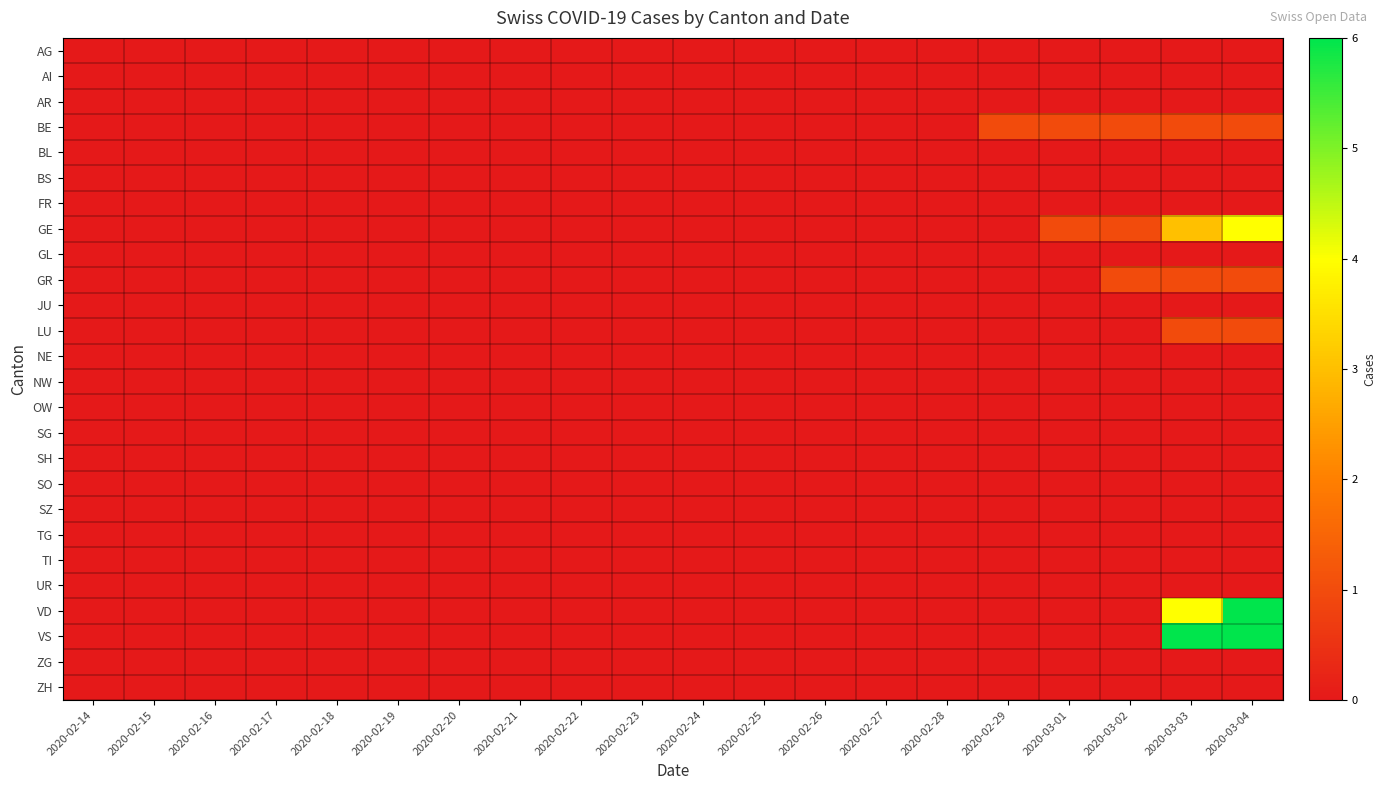

Reading left to right, what are all the values shown in this chart?

AG: 2020-02-14=0	2020-02-15=0	2020-02-16=0	2020-02-17=0	2020-02-18=0	2020-02-19=0	2020-02-20=0	2020-02-21=0	2020-02-22=0	2020-02-23=0	2020-02-24=0	2020-02-25=0	2020-02-26=0	2020-02-27=0	2020-02-28=0	2020-02-29=0	2020-03-01=0	2020-03-02=0	2020-03-03=0	2020-03-04=0
AI: 2020-02-14=0	2020-02-15=0	2020-02-16=0	2020-02-17=0	2020-02-18=0	2020-02-19=0	2020-02-20=0	2020-02-21=0	2020-02-22=0	2020-02-23=0	2020-02-24=0	2020-02-25=0	2020-02-26=0	2020-02-27=0	2020-02-28=0	2020-02-29=0	2020-03-01=0	2020-03-02=0	2020-03-03=0	2020-03-04=0
AR: 2020-02-14=0	2020-02-15=0	2020-02-16=0	2020-02-17=0	2020-02-18=0	2020-02-19=0	2020-02-20=0	2020-02-21=0	2020-02-22=0	2020-02-23=0	2020-02-24=0	2020-02-25=0	2020-02-26=0	2020-02-27=0	2020-02-28=0	2020-02-29=0	2020-03-01=0	2020-03-02=0	2020-03-03=0	2020-03-04=0
BE: 2020-02-14=0	2020-02-15=0	2020-02-16=0	2020-02-17=0	2020-02-18=0	2020-02-19=0	2020-02-20=0	2020-02-21=0	2020-02-22=0	2020-02-23=0	2020-02-24=0	2020-02-25=0	2020-02-26=0	2020-02-27=0	2020-02-28=0	2020-02-29=1	2020-03-01=1	2020-03-02=1	2020-03-03=1	2020-03-04=1
BL: 2020-02-14=0	2020-02-15=0	2020-02-16=0	2020-02-17=0	2020-02-18=0	2020-02-19=0	2020-02-20=0	2020-02-21=0	2020-02-22=0	2020-02-23=0	2020-02-24=0	2020-02-25=0	2020-02-26=0	2020-02-27=0	2020-02-28=0	2020-02-29=0	2020-03-01=0	2020-03-02=0	2020-03-03=0	2020-03-04=0
BS: 2020-02-14=0	2020-02-15=0	2020-02-16=0	2020-02-17=0	2020-02-18=0	2020-02-19=0	2020-02-20=0	2020-02-21=0	2020-02-22=0	2020-02-23=0	2020-02-24=0	2020-02-25=0	2020-02-26=0	2020-02-27=0	2020-02-28=0	2020-02-29=0	2020-03-01=0	2020-03-02=0	2020-03-03=0	2020-03-04=0
FR: 2020-02-14=0	2020-02-15=0	2020-02-16=0	2020-02-17=0	2020-02-18=0	2020-02-19=0	2020-02-20=0	2020-02-21=0	2020-02-22=0	2020-02-23=0	2020-02-24=0	2020-02-25=0	2020-02-26=0	2020-02-27=0	2020-02-28=0	2020-02-29=0	2020-03-01=0	2020-03-02=0	2020-03-03=0	2020-03-04=0
GE: 2020-02-14=0	2020-02-15=0	2020-02-16=0	2020-02-17=0	2020-02-18=0	2020-02-19=0	2020-02-20=0	2020-02-21=0	2020-02-22=0	2020-02-23=0	2020-02-24=0	2020-02-25=0	2020-02-26=0	2020-02-27=0	2020-02-28=0	2020-02-29=0	2020-03-01=1	2020-03-02=1	2020-03-03=3	2020-03-04=4
GL: 2020-02-14=0	2020-02-15=0	2020-02-16=0	2020-02-17=0	2020-02-18=0	2020-02-19=0	2020-02-20=0	2020-02-21=0	2020-02-22=0	2020-02-23=0	2020-02-24=0	2020-02-25=0	2020-02-26=0	2020-02-27=0	2020-02-28=0	2020-02-29=0	2020-03-01=0	2020-03-02=0	2020-03-03=0	2020-03-04=0
GR: 2020-02-14=0	2020-02-15=0	2020-02-16=0	2020-02-17=0	2020-02-18=0	2020-02-19=0	2020-02-20=0	2020-02-21=0	2020-02-22=0	2020-02-23=0	2020-02-24=0	2020-02-25=0	2020-02-26=0	2020-02-27=0	2020-02-28=0	2020-02-29=0	2020-03-01=0	2020-03-02=1	2020-03-03=1	2020-03-04=1
JU: 2020-02-14=0	2020-02-15=0	2020-02-16=0	2020-02-17=0	2020-02-18=0	2020-02-19=0	2020-02-20=0	2020-02-21=0	2020-02-22=0	2020-02-23=0	2020-02-24=0	2020-02-25=0	2020-02-26=0	2020-02-27=0	2020-02-28=0	2020-02-29=0	2020-03-01=0	2020-03-02=0	2020-03-03=0	2020-03-04=0
LU: 2020-02-14=0	2020-02-15=0	2020-02-16=0	2020-02-17=0	2020-02-18=0	2020-02-19=0	2020-02-20=0	2020-02-21=0	2020-02-22=0	2020-02-23=0	2020-02-24=0	2020-02-25=0	2020-02-26=0	2020-02-27=0	2020-02-28=0	2020-02-29=0	2020-03-01=0	2020-03-02=0	2020-03-03=1	2020-03-04=1
NE: 2020-02-14=0	2020-02-15=0	2020-02-16=0	2020-02-17=0	2020-02-18=0	2020-02-19=0	2020-02-20=0	2020-02-21=0	2020-02-22=0	2020-02-23=0	2020-02-24=0	2020-02-25=0	2020-02-26=0	2020-02-27=0	2020-02-28=0	2020-02-29=0	2020-03-01=0	2020-03-02=0	2020-03-03=0	2020-03-04=0
NW: 2020-02-14=0	2020-02-15=0	2020-02-16=0	2020-02-17=0	2020-02-18=0	2020-02-19=0	2020-02-20=0	2020-02-21=0	2020-02-22=0	2020-02-23=0	2020-02-24=0	2020-02-25=0	2020-02-26=0	2020-02-27=0	2020-02-28=0	2020-02-29=0	2020-03-01=0	2020-03-02=0	2020-03-03=0	2020-03-04=0
OW: 2020-02-14=0	2020-02-15=0	2020-02-16=0	2020-02-17=0	2020-02-18=0	2020-02-19=0	2020-02-20=0	2020-02-21=0	2020-02-22=0	2020-02-23=0	2020-02-24=0	2020-02-25=0	2020-02-26=0	2020-02-27=0	2020-02-28=0	2020-02-29=0	2020-03-01=0	2020-03-02=0	2020-03-03=0	2020-03-04=0
SG: 2020-02-14=0	2020-02-15=0	2020-02-16=0	2020-02-17=0	2020-02-18=0	2020-02-19=0	2020-02-20=0	2020-02-21=0	2020-02-22=0	2020-02-23=0	2020-02-24=0	2020-02-25=0	2020-02-26=0	2020-02-27=0	2020-02-28=0	2020-02-29=0	2020-03-01=0	2020-03-02=0	2020-03-03=0	2020-03-04=0
SH: 2020-02-14=0	2020-02-15=0	2020-02-16=0	2020-02-17=0	2020-02-18=0	2020-02-19=0	2020-02-20=0	2020-02-21=0	2020-02-22=0	2020-02-23=0	2020-02-24=0	2020-02-25=0	2020-02-26=0	2020-02-27=0	2020-02-28=0	2020-02-29=0	2020-03-01=0	2020-03-02=0	2020-03-03=0	2020-03-04=0
SO: 2020-02-14=0	2020-02-15=0	2020-02-16=0	2020-02-17=0	2020-02-18=0	2020-02-19=0	2020-02-20=0	2020-02-21=0	2020-02-22=0	2020-02-23=0	2020-02-24=0	2020-02-25=0	2020-02-26=0	2020-02-27=0	2020-02-28=0	2020-02-29=0	2020-03-01=0	2020-03-02=0	2020-03-03=0	2020-03-04=0
SZ: 2020-02-14=0	2020-02-15=0	2020-02-16=0	2020-02-17=0	2020-02-18=0	2020-02-19=0	2020-02-20=0	2020-02-21=0	2020-02-22=0	2020-02-23=0	2020-02-24=0	2020-02-25=0	2020-02-26=0	2020-02-27=0	2020-02-28=0	2020-02-29=0	2020-03-01=0	2020-03-02=0	2020-03-03=0	2020-03-04=0
TG: 2020-02-14=0	2020-02-15=0	2020-02-16=0	2020-02-17=0	2020-02-18=0	2020-02-19=0	2020-02-20=0	2020-02-21=0	2020-02-22=0	2020-02-23=0	2020-02-24=0	2020-02-25=0	2020-02-26=0	2020-02-27=0	2020-02-28=0	2020-02-29=0	2020-03-01=0	2020-03-02=0	2020-03-03=0	2020-03-04=0
TI: 2020-02-14=0	2020-02-15=0	2020-02-16=0	2020-02-17=0	2020-02-18=0	2020-02-19=0	2020-02-20=0	2020-02-21=0	2020-02-22=0	2020-02-23=0	2020-02-24=0	2020-02-25=0	2020-02-26=0	2020-02-27=0	2020-02-28=0	2020-02-29=0	2020-03-01=0	2020-03-02=0	2020-03-03=0	2020-03-04=0
UR: 2020-02-14=0	2020-02-15=0	2020-02-16=0	2020-02-17=0	2020-02-18=0	2020-02-19=0	2020-02-20=0	2020-02-21=0	2020-02-22=0	2020-02-23=0	2020-02-24=0	2020-02-25=0	2020-02-26=0	2020-02-27=0	2020-02-28=0	2020-02-29=0	2020-03-01=0	2020-03-02=0	2020-03-03=0	2020-03-04=0
VD: 2020-02-14=0	2020-02-15=0	2020-02-16=0	2020-02-17=0	2020-02-18=0	2020-02-19=0	2020-02-20=0	2020-02-21=0	2020-02-22=0	2020-02-23=0	2020-02-24=0	2020-02-25=0	2020-02-26=0	2020-02-27=0	2020-02-28=0	2020-02-29=0	2020-03-01=0	2020-03-02=0	2020-03-03=4	2020-03-04=6
VS: 2020-02-14=0	2020-02-15=0	2020-02-16=0	2020-02-17=0	2020-02-18=0	2020-02-19=0	2020-02-20=0	2020-02-21=0	2020-02-22=0	2020-02-23=0	2020-02-24=0	2020-02-25=0	2020-02-26=0	2020-02-27=0	2020-02-28=0	2020-02-29=0	2020-03-01=0	2020-03-02=0	2020-03-03=6	2020-03-04=6
ZG: 2020-02-14=0	2020-02-15=0	2020-02-16=0	2020-02-17=0	2020-02-18=0	2020-02-19=0	2020-02-20=0	2020-02-21=0	2020-02-22=0	2020-02-23=0	2020-02-24=0	2020-02-25=0	2020-02-26=0	2020-02-27=0	2020-02-28=0	2020-02-29=0	2020-03-01=0	2020-03-02=0	2020-03-03=0	2020-03-04=0
ZH: 2020-02-14=0	2020-02-15=0	2020-02-16=0	2020-02-17=0	2020-02-18=0	2020-02-19=0	2020-02-20=0	2020-02-21=0	2020-02-22=0	2020-02-23=0	2020-02-24=0	2020-02-25=0	2020-02-26=0	2020-02-27=0	2020-02-28=0	2020-02-29=0	2020-03-01=0	2020-03-02=0	2020-03-03=0	2020-03-04=0